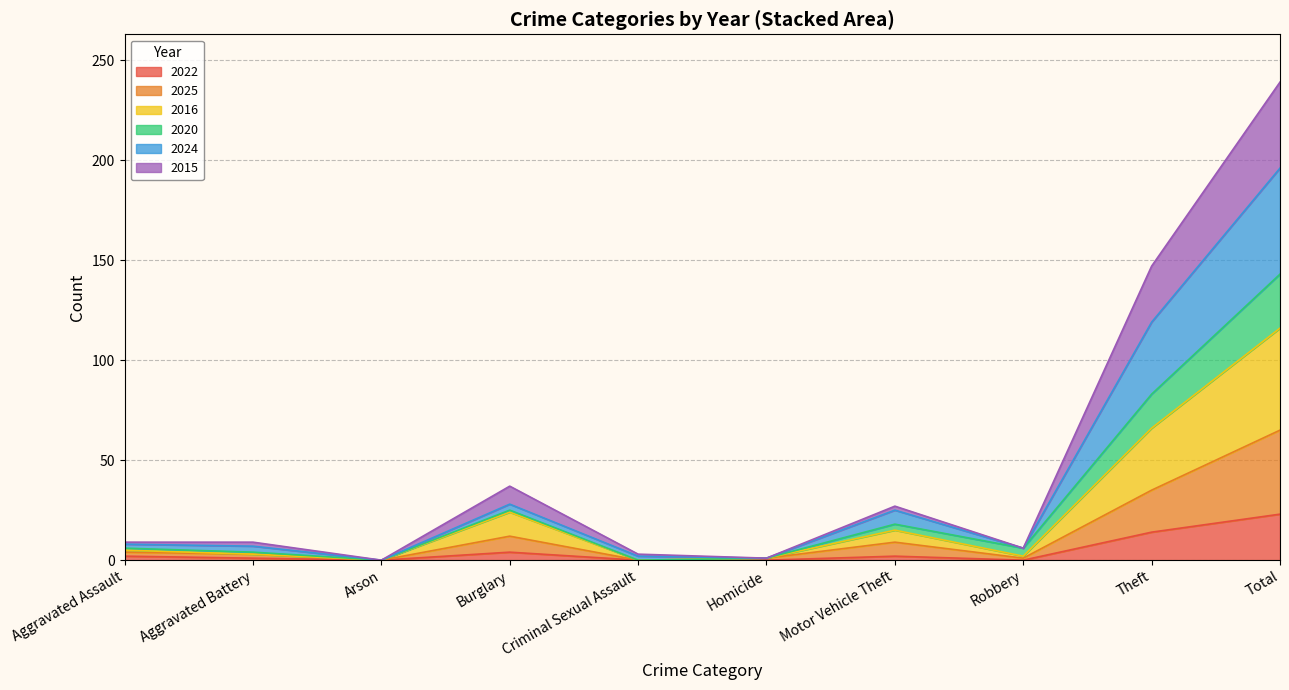

True or false: 2024 has more than 0 points higher than both neighbors.

True